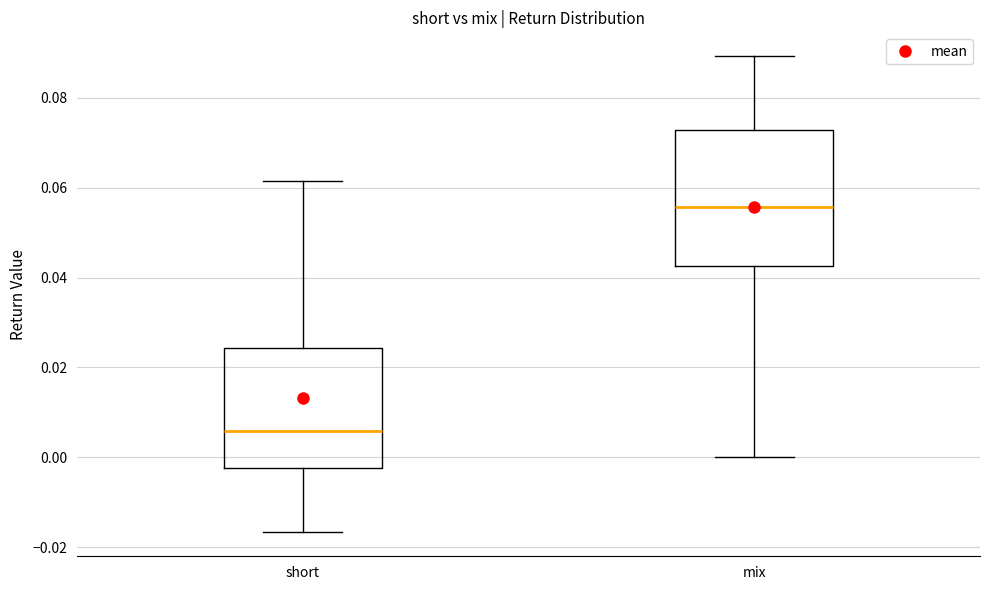

Which box is the tallest, from its lower edge to its upper edge?

mix